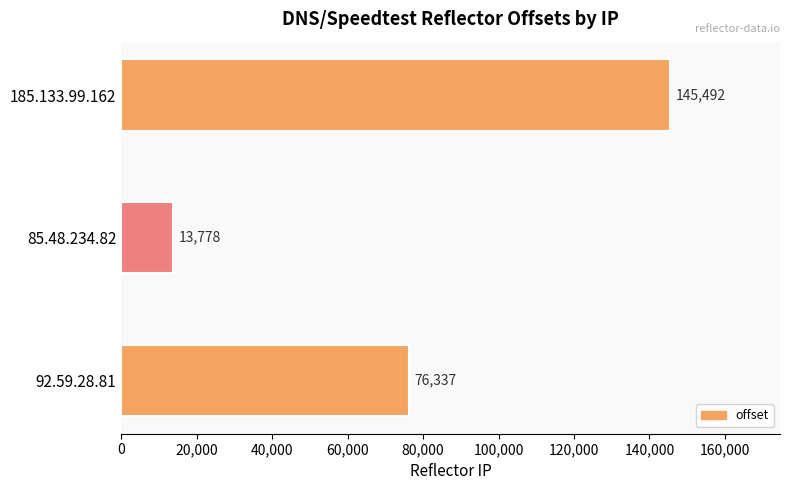

How many values are below 76337?

1